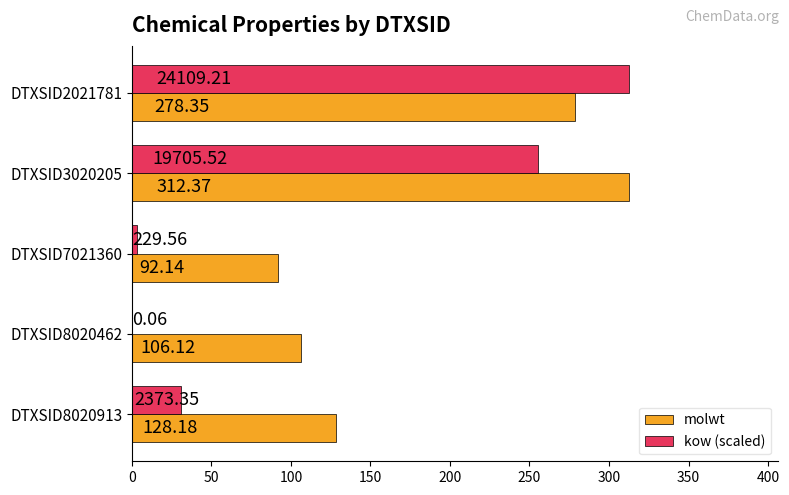

What are all the series names shown in the legend?

molwt, kow (scaled)